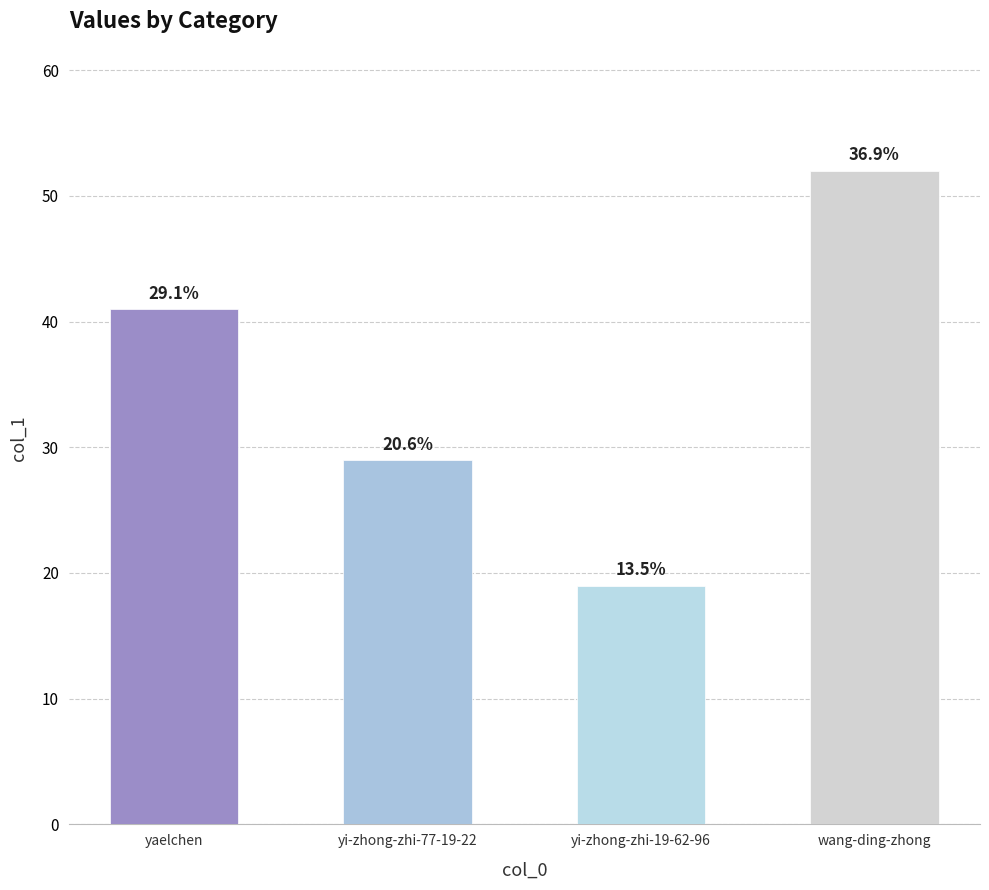

At which label is the value closest to 35?

yaelchen